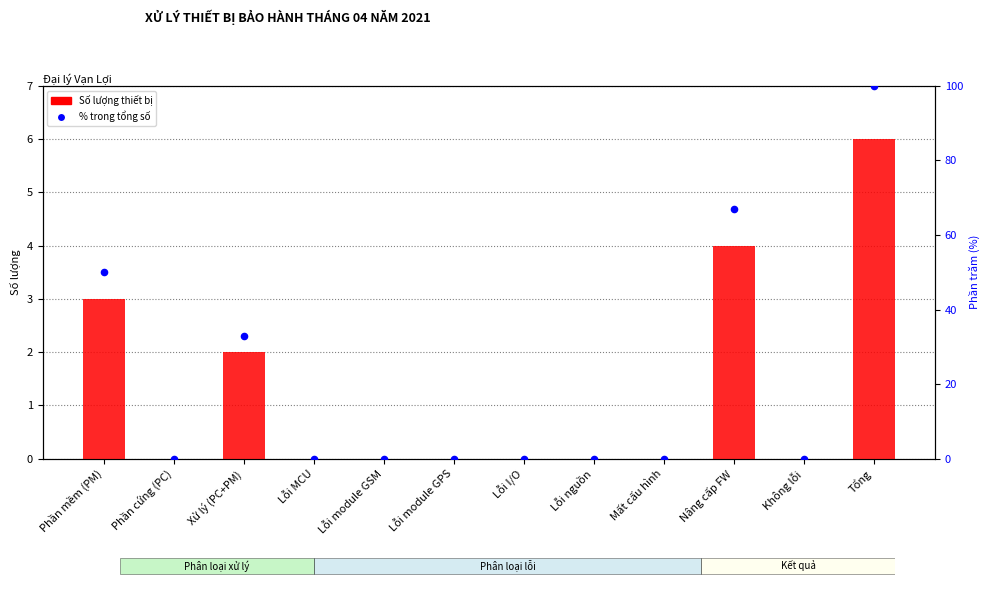

Is the value of Số lượng thiết bị at Lỗi nguồn greater than the value of % trong tổng số at Lỗi nguồn?

No